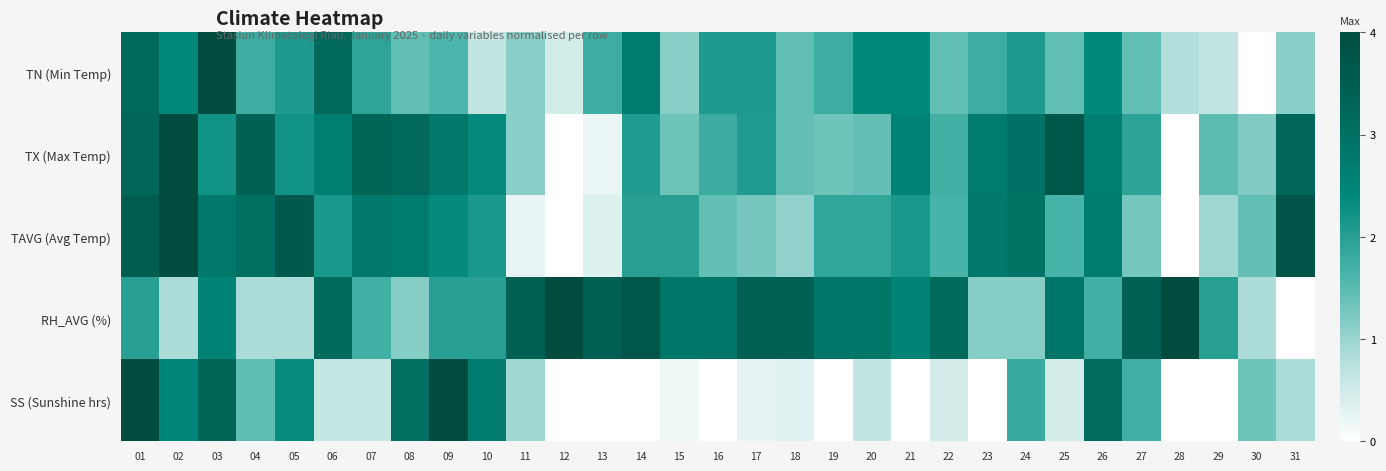

Reading left to right, transcribe all the data shown in this chart.

TN (Min Temp): 01=3.2	02=2.4	03=4.0	04=1.8	05=2.1	06=3.2	07=1.9	08=1.4	09=1.6	10=0.6	11=1.1	12=0.5	13=1.8	14=2.7	15=1.1	16=2.1	17=2.1	18=1.4	19=1.8	20=2.4	21=2.4	22=1.4	23=1.8	24=2.1	25=1.4	26=2.4	27=1.4	28=0.8	29=0.6	30=0.0	31=1.1
TX (Max Temp): 01=3.3	02=4.0	03=2.2	04=3.4	05=2.2	06=2.7	07=3.3	08=3.2	09=2.8	10=2.4	11=1.1	12=0.0	13=0.2	14=2.1	15=1.3	16=1.8	17=2.1	18=1.4	19=1.3	20=1.4	21=2.5	22=1.7	23=2.7	24=3.0	25=3.7	26=2.7	27=1.9	28=0.0	29=1.5	30=1.2	31=3.3
TAVG (Avg Temp): 01=3.5	02=4.0	03=2.8	04=3.1	05=3.6	06=2.1	07=2.8	08=2.7	09=2.4	10=2.1	11=0.2	12=0.0	13=0.4	14=2.0	15=2.0	16=1.4	17=1.3	18=1.1	19=1.9	20=1.9	21=2.1	22=1.6	23=2.8	24=2.9	25=1.6	26=2.7	27=1.3	28=0.0	29=0.9	30=1.4	31=3.8
RH_AVG (%): 01=2.0	02=0.9	03=2.6	04=0.9	05=0.9	06=3.1	07=1.7	08=1.1	09=2.0	10=2.0	11=3.4	12=4.0	13=3.4	14=3.7	15=2.9	16=2.9	17=3.4	18=3.4	19=2.9	20=2.9	21=2.6	22=3.1	23=1.1	24=1.1	25=2.9	26=1.7	27=3.4	28=4.0	29=2.0	30=0.9	31=0.0
SS (Sunshine hrs): 01=4.0	02=2.5	03=3.3	04=1.5	05=2.3	06=0.6	07=0.6	08=3.1	09=4.0	10=2.7	11=0.9	12=0.0	13=0.0	14=0.0	15=0.2	16=0.0	17=0.3	18=0.3	19=0.0	20=0.7	21=0.0	22=0.5	23=0.0	24=1.8	25=0.5	26=3.1	27=1.7	28=0.0	29=0.0	30=1.3	31=0.9